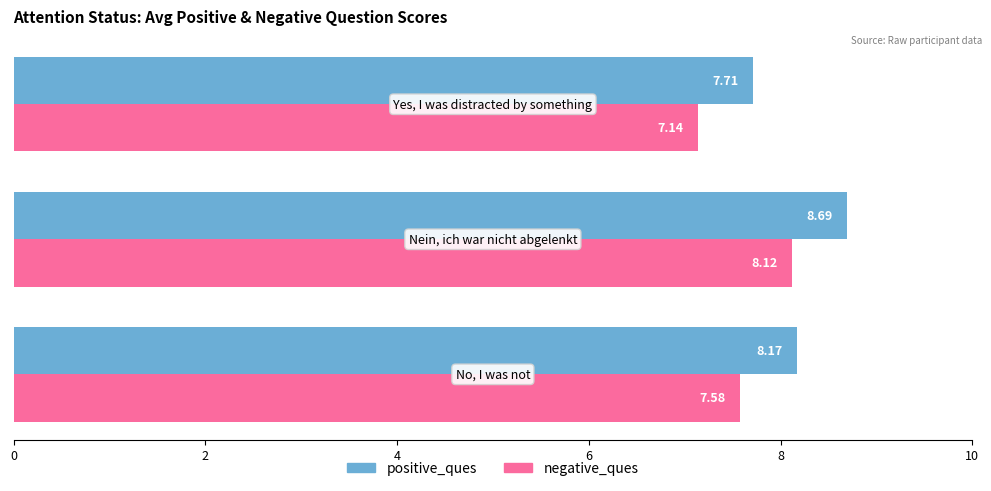

Which series has the largest total across all categories?

positive_ques